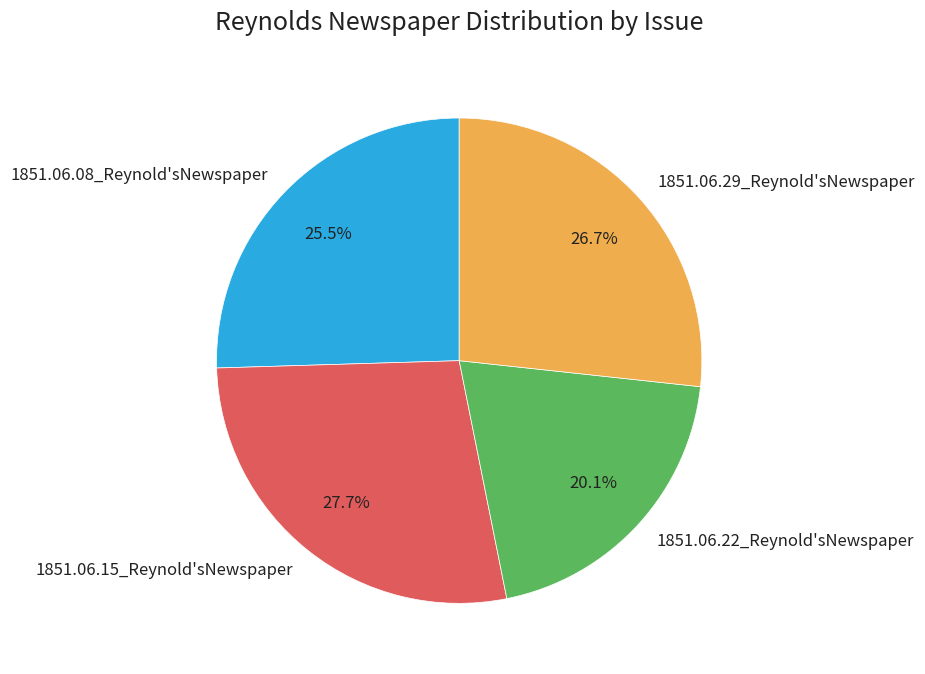

Is the sum of 1851.06.15_Reynold'sNewspaper and 1851.06.22_Reynold'sNewspaper greater than half?

No